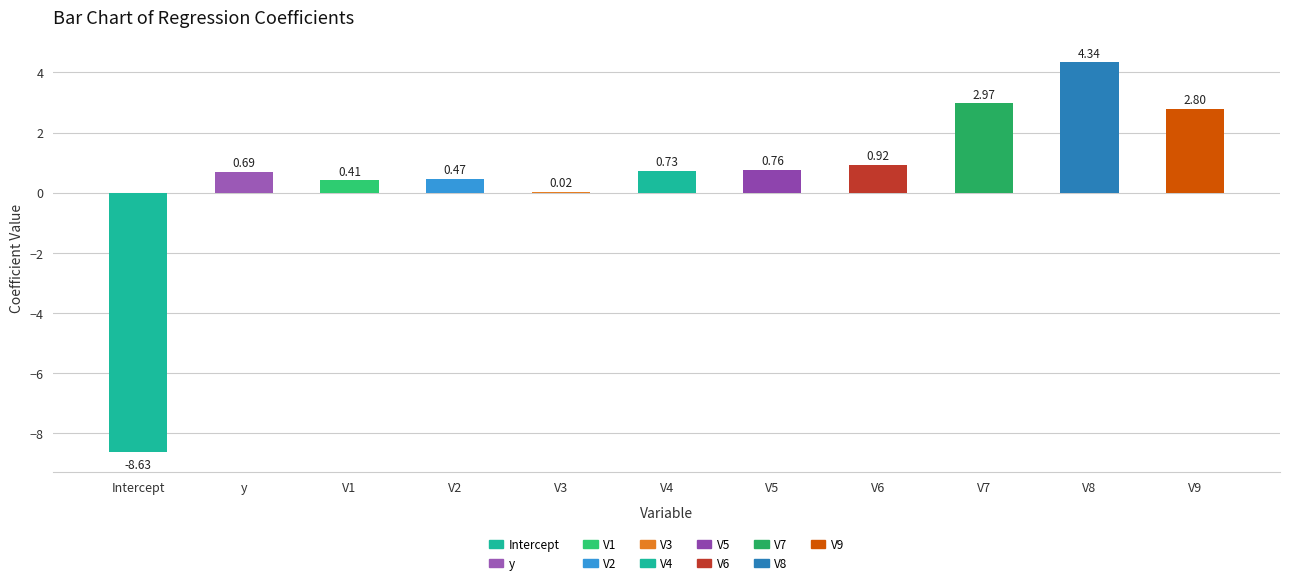

How many values are below 0?

1